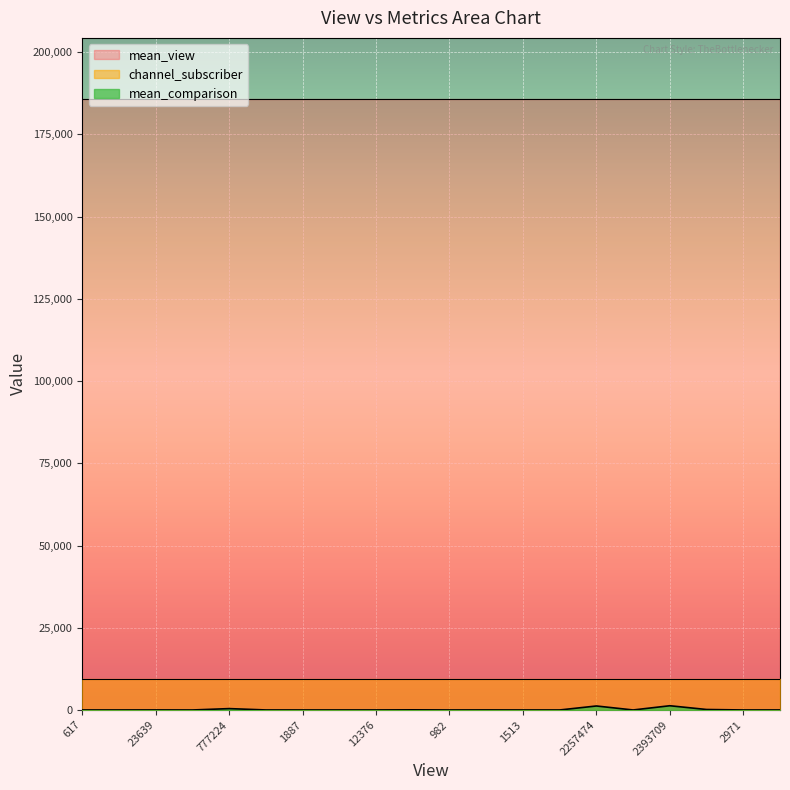

In mean_comparison, how many points are higher than both neighbors (excluding endpoints)?

6